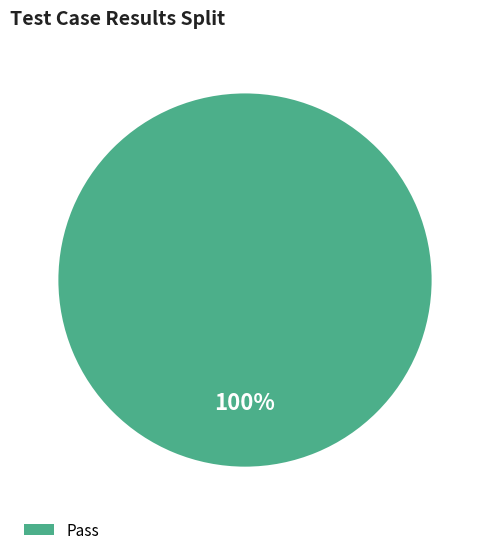

How many segments does this pie chart have?

1